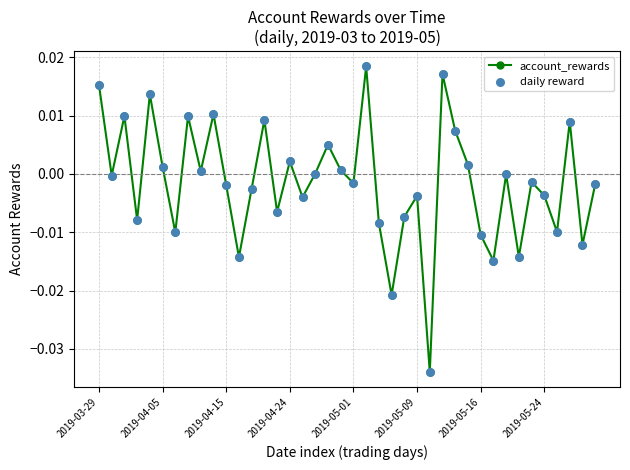

How many interior local valleys (lower than both neighbors) does the data have?

14